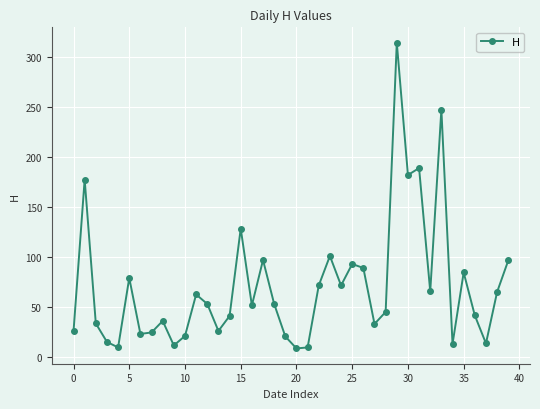

What is the smallest value displayed?

8.5